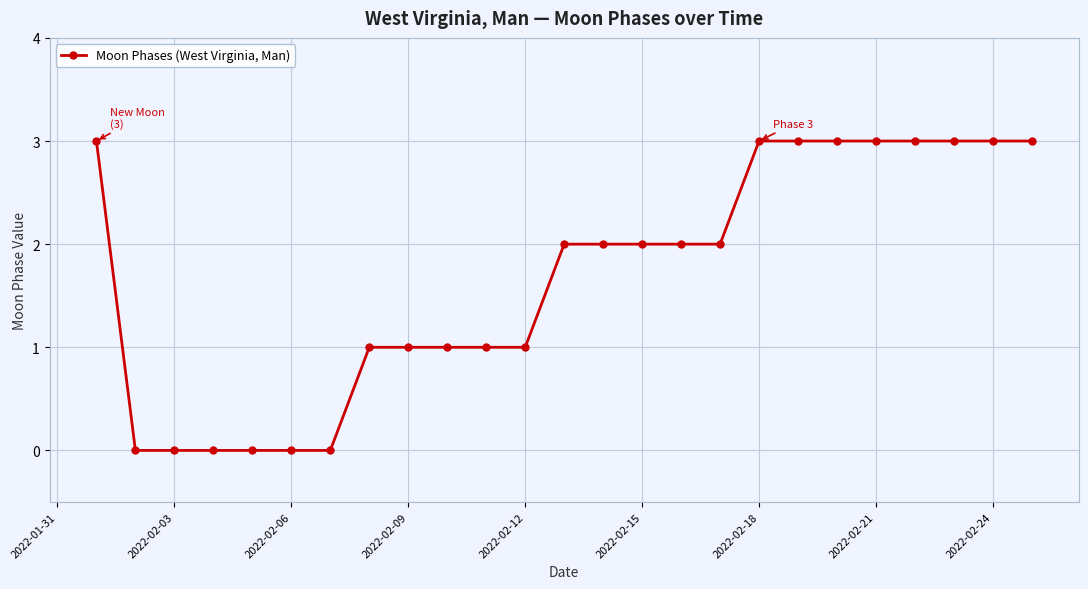

What is the difference between the maximum and minimum values?

3